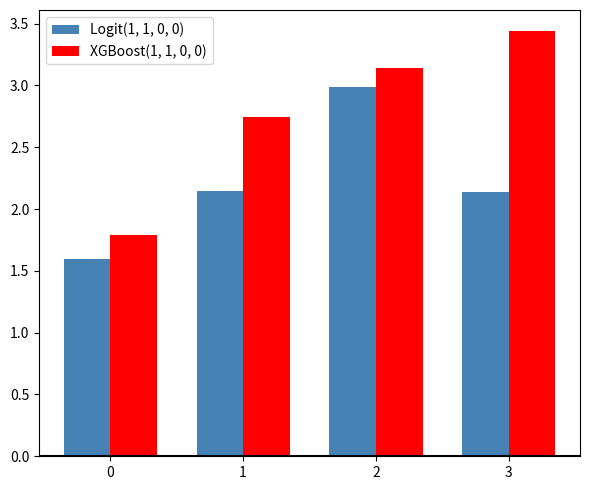

At which label does XGBoost(1, 1, 0, 0) reach its peak?

3